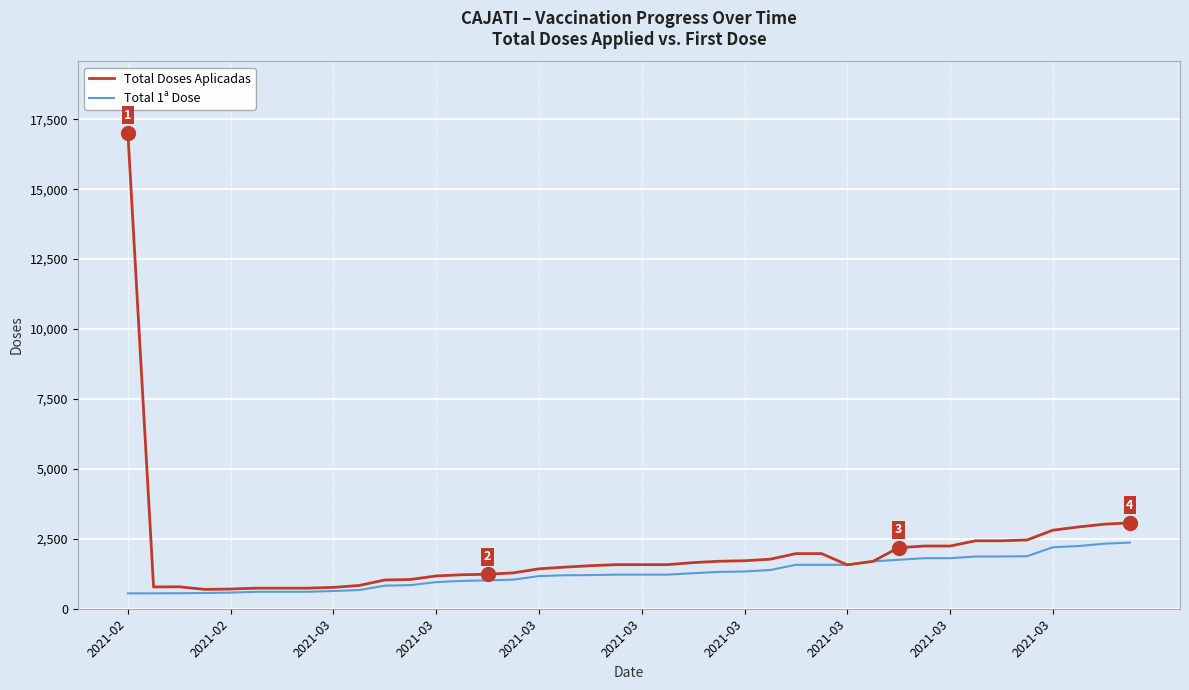

What is the minimum value shown in the chart?

550